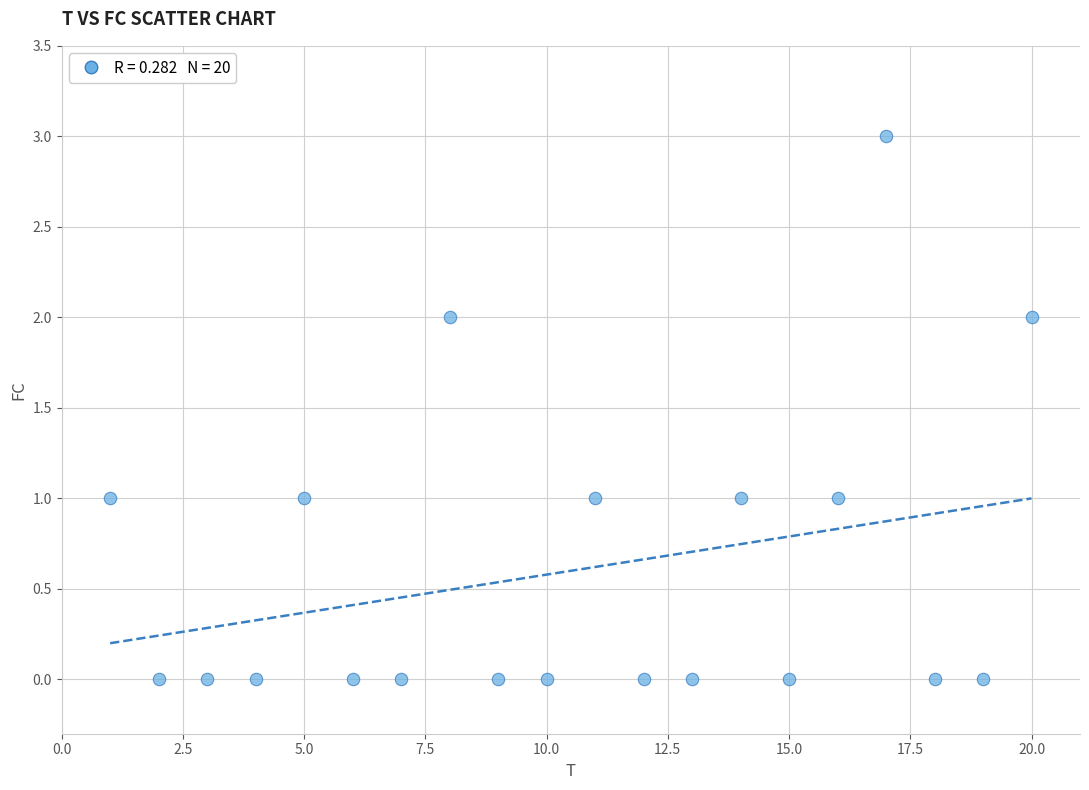

What is the range of X values (max minus min)?

19